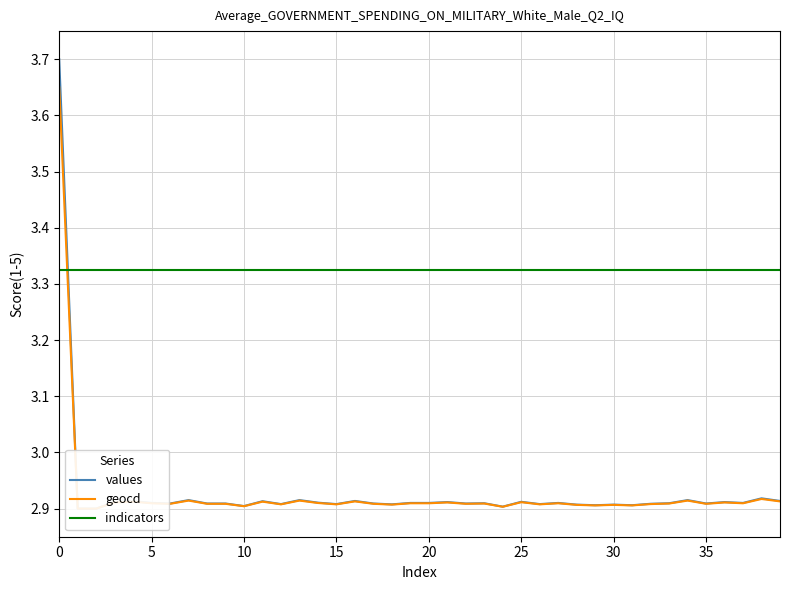

What is the sum of all indicators values?

133.0